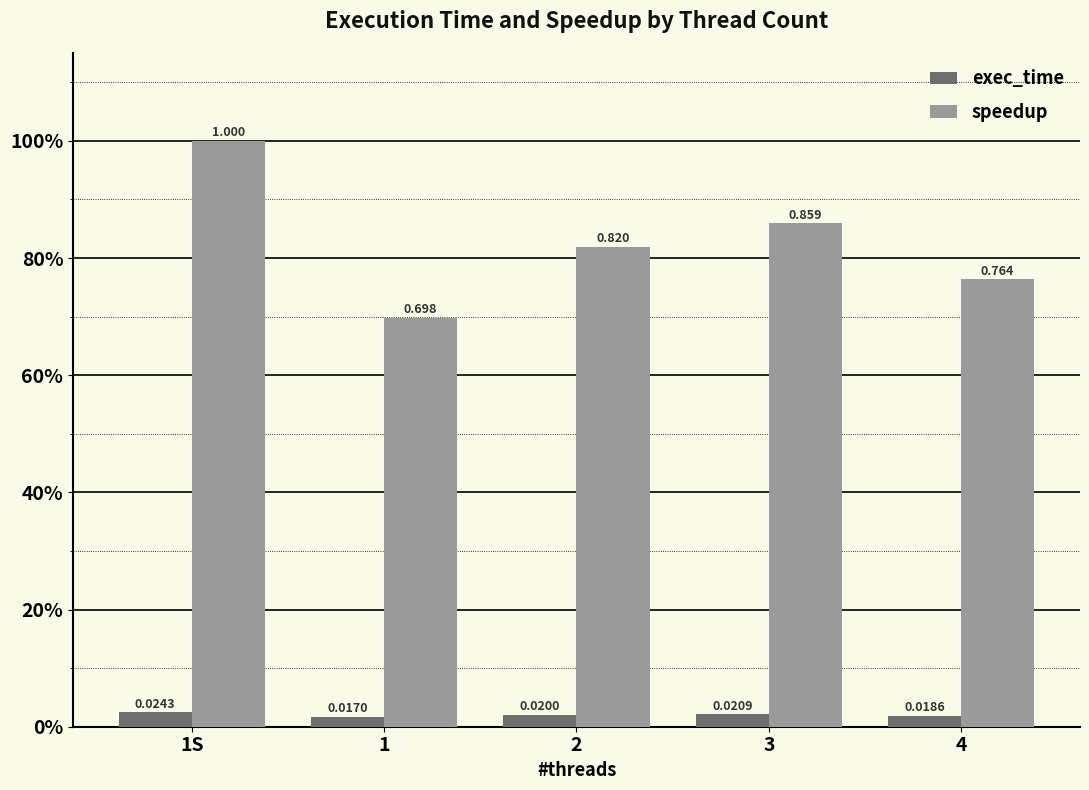

List the series in order of their overall mean, lowest first.

exec_time, speedup